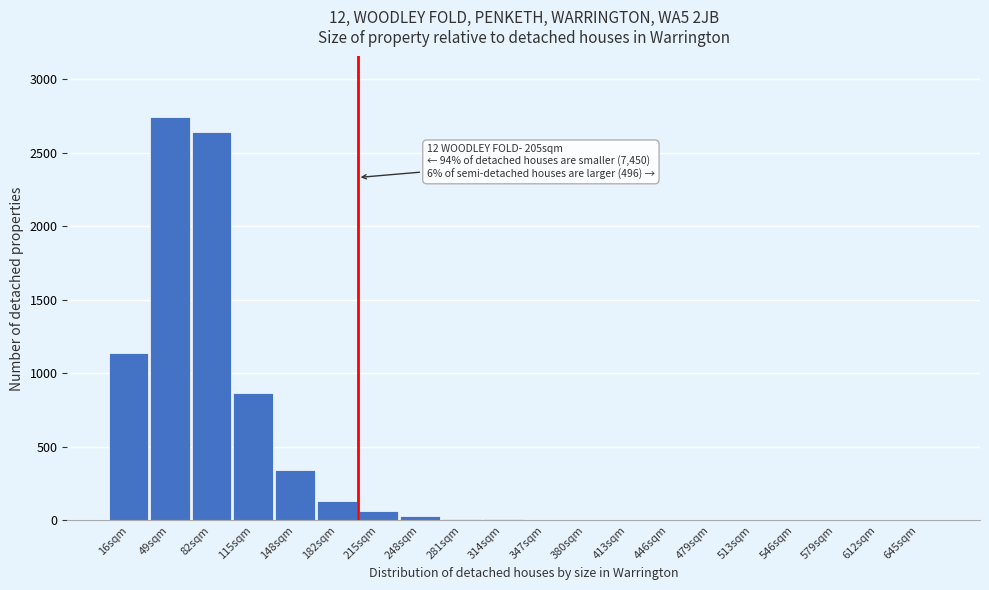

The value at 513sqm is 1064. True or false?

False